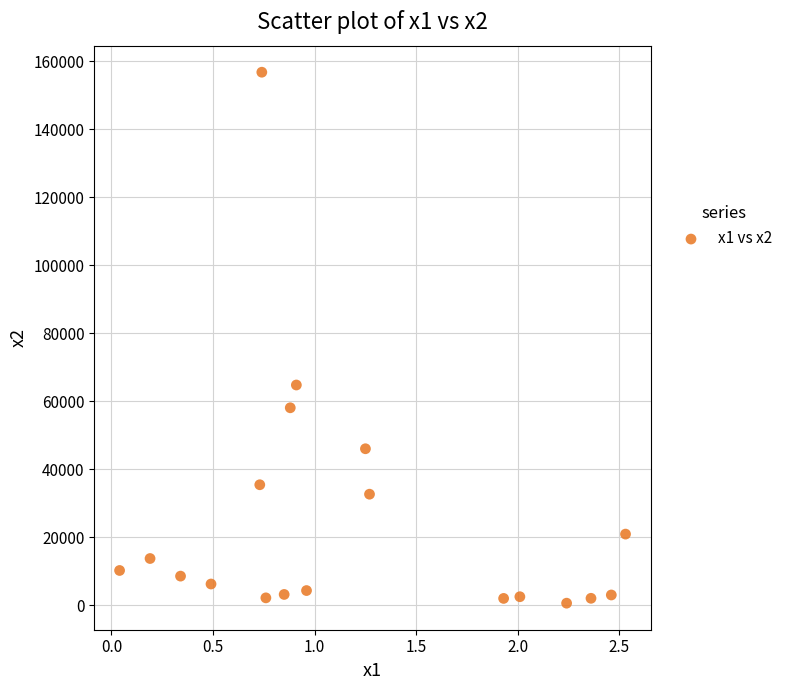

What Y value in the scatter plot is closest to 78704?

64787.5